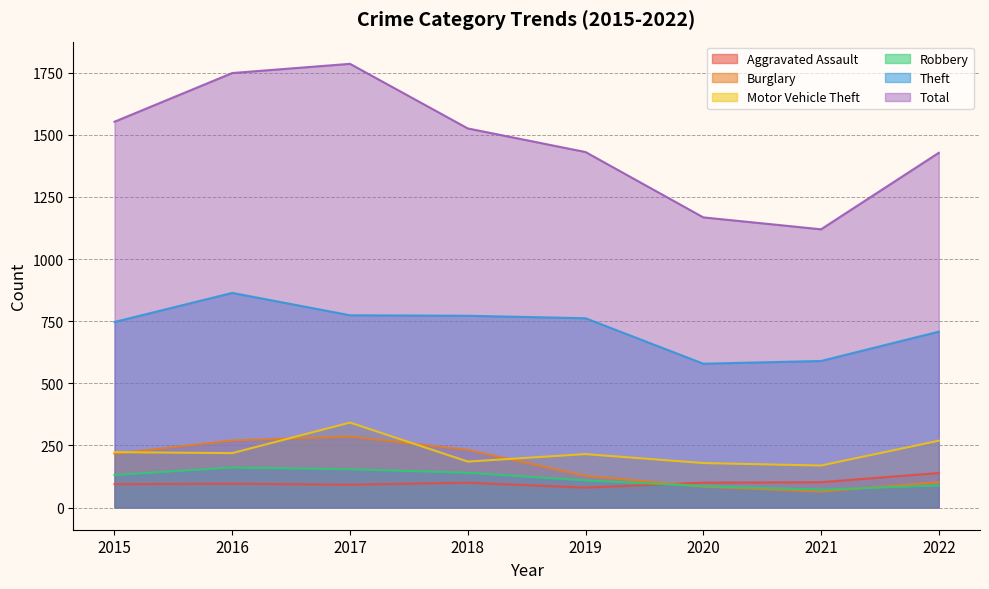

At which label is Theft closest to 721?

2022